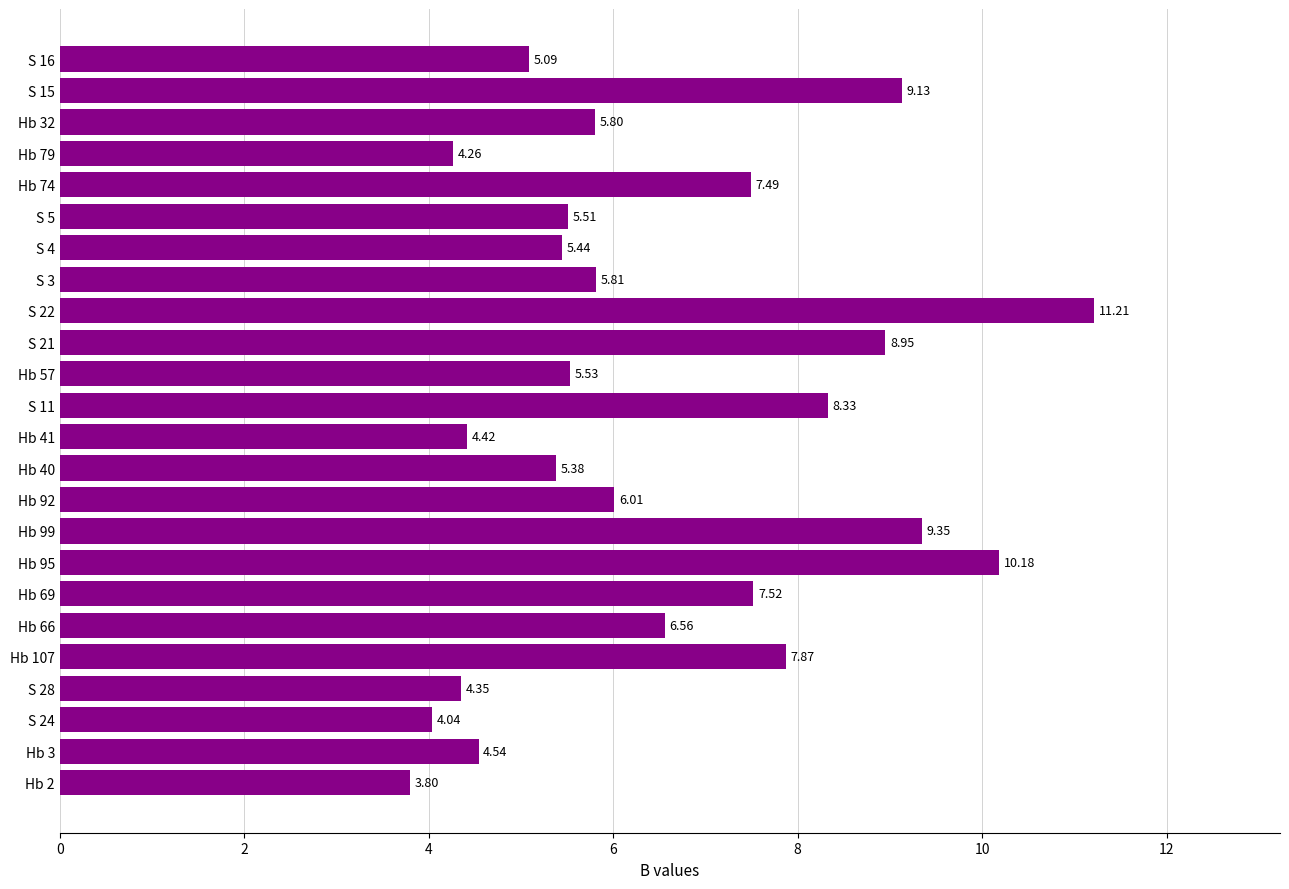

What is the difference between the second highest and minimum values?

6.4